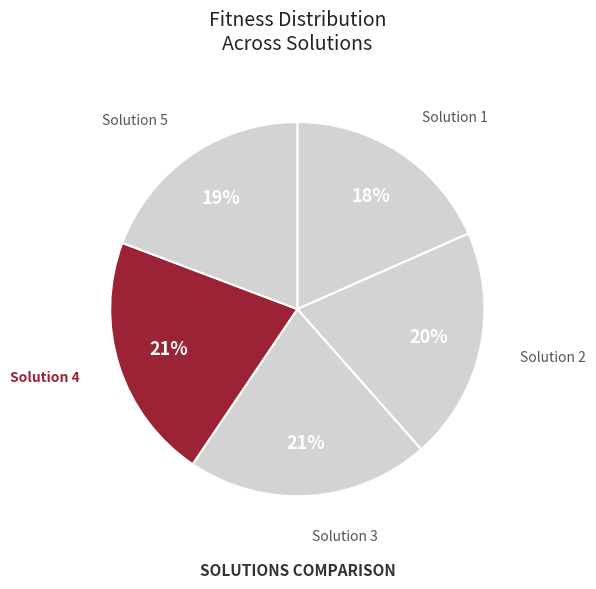

Between Solution 1 and Solution 2, which is larger?

Solution 2